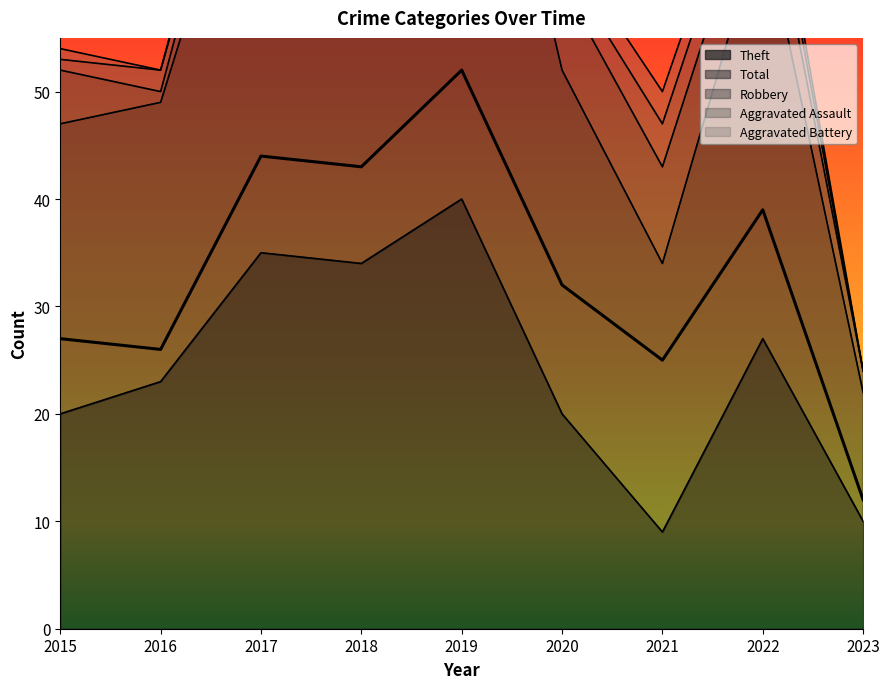

Where does the Aggravated Battery series first go above 1?

2017